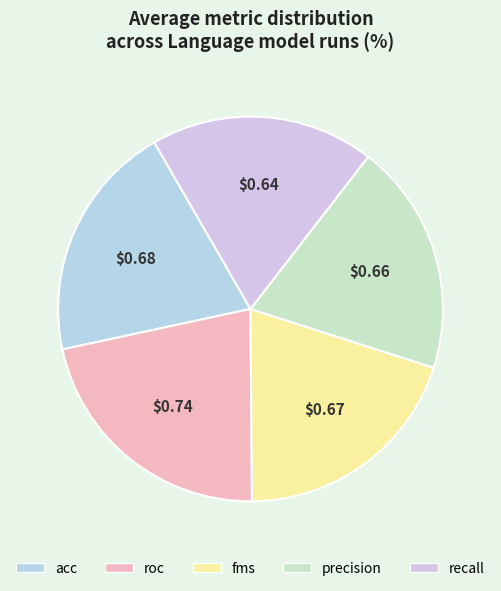

Does recall account for over 50% of the chart?

No